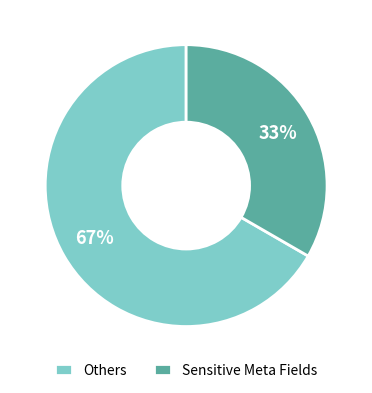

To the nearest percent, what is the average slice percentage?

50%